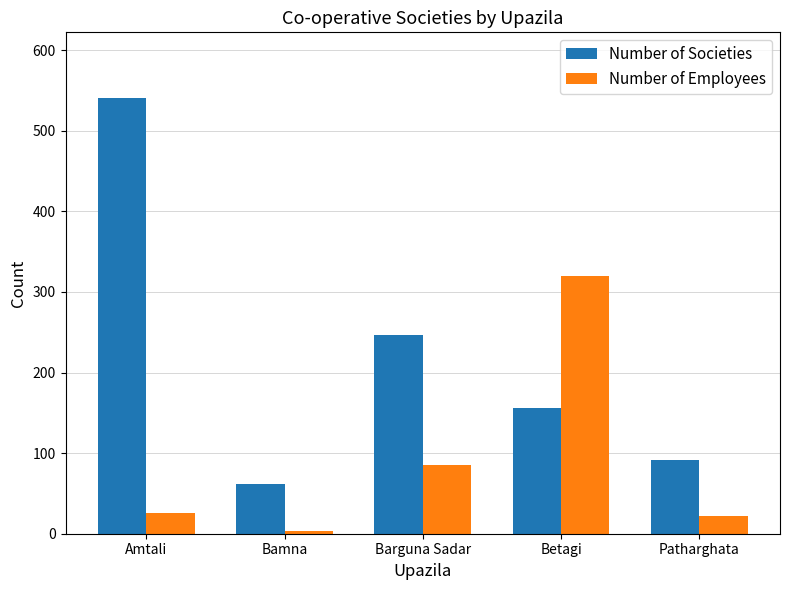

What is the greatest value displayed?

541